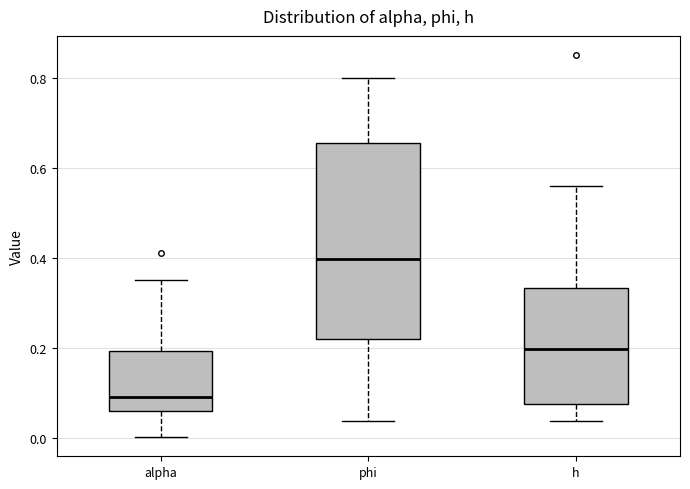

Where does the median line of the box for h sit on the y-axis? The values are not printed on the chart, so give them approximately, as read against the axis.

0.20